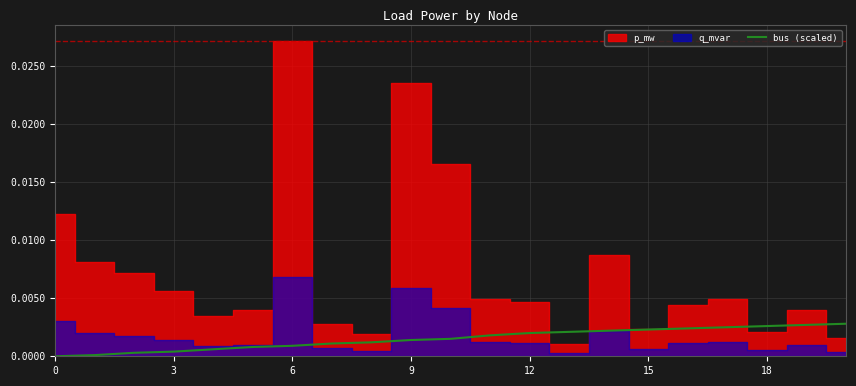

The chart shows a value of 0.0 at 6. True or false?

False